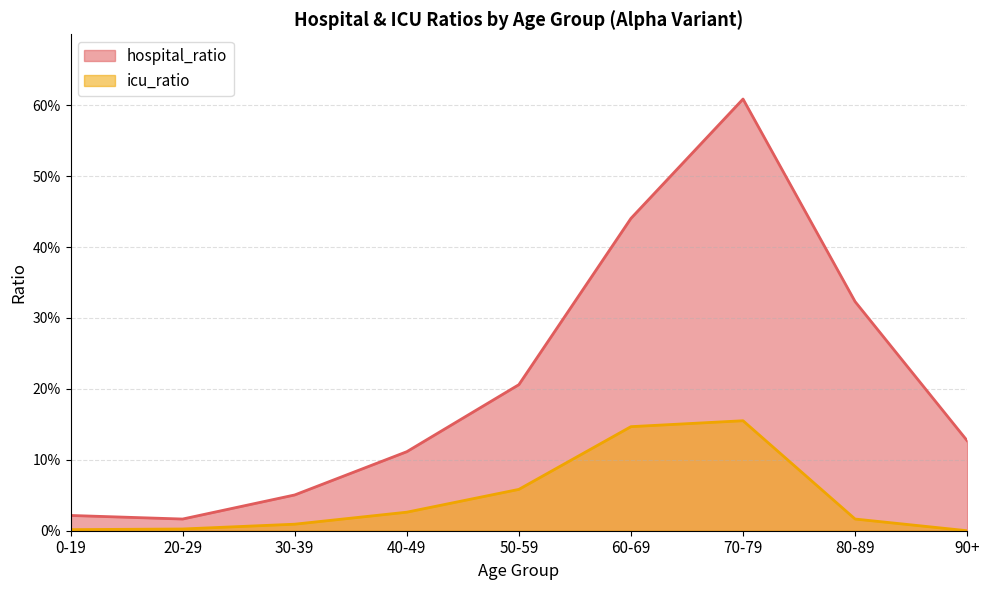

At which label does icu_ratio reach its minimum?

90+